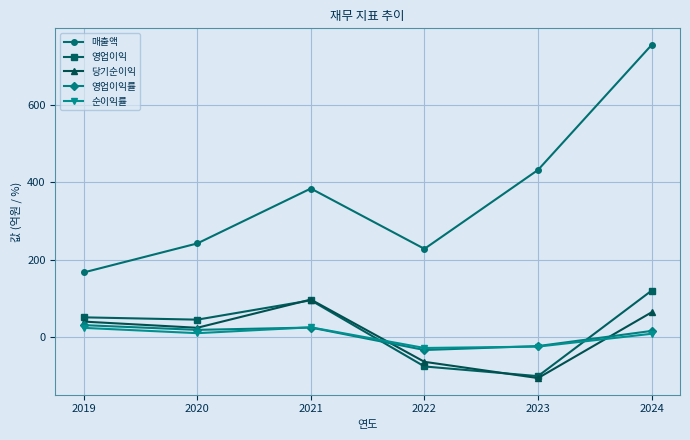

What is the sum of all 순이익률 values?

14.7